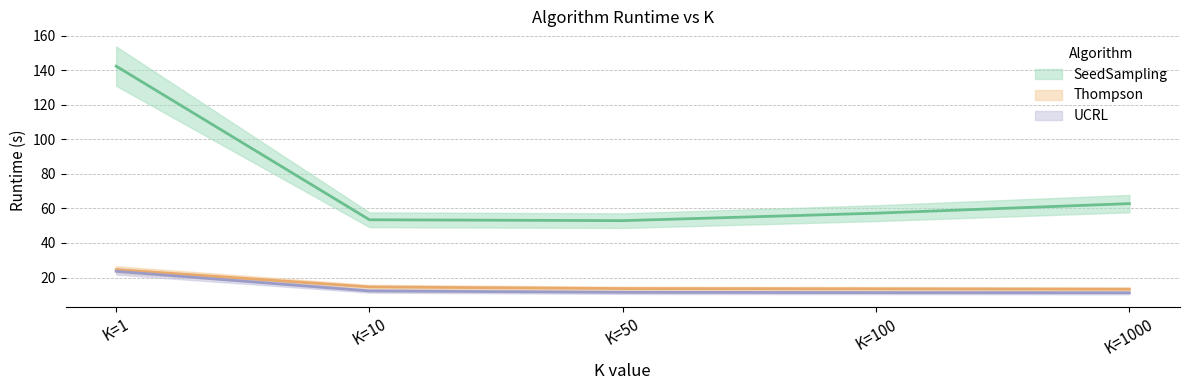

What is the value of the SeedSampling point at the 1st from the left?

142.4